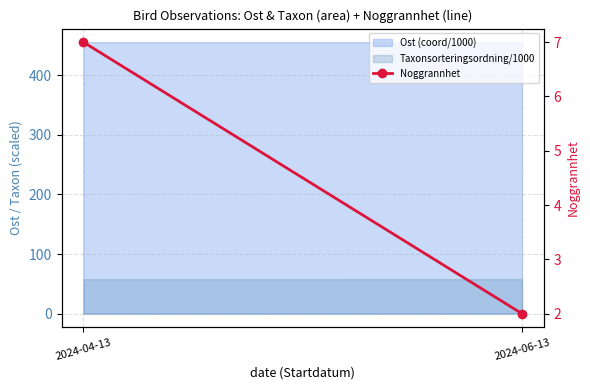

Reading right to left, what are all the values shown in this chart?

2024-06-13=2	2024-04-13=7